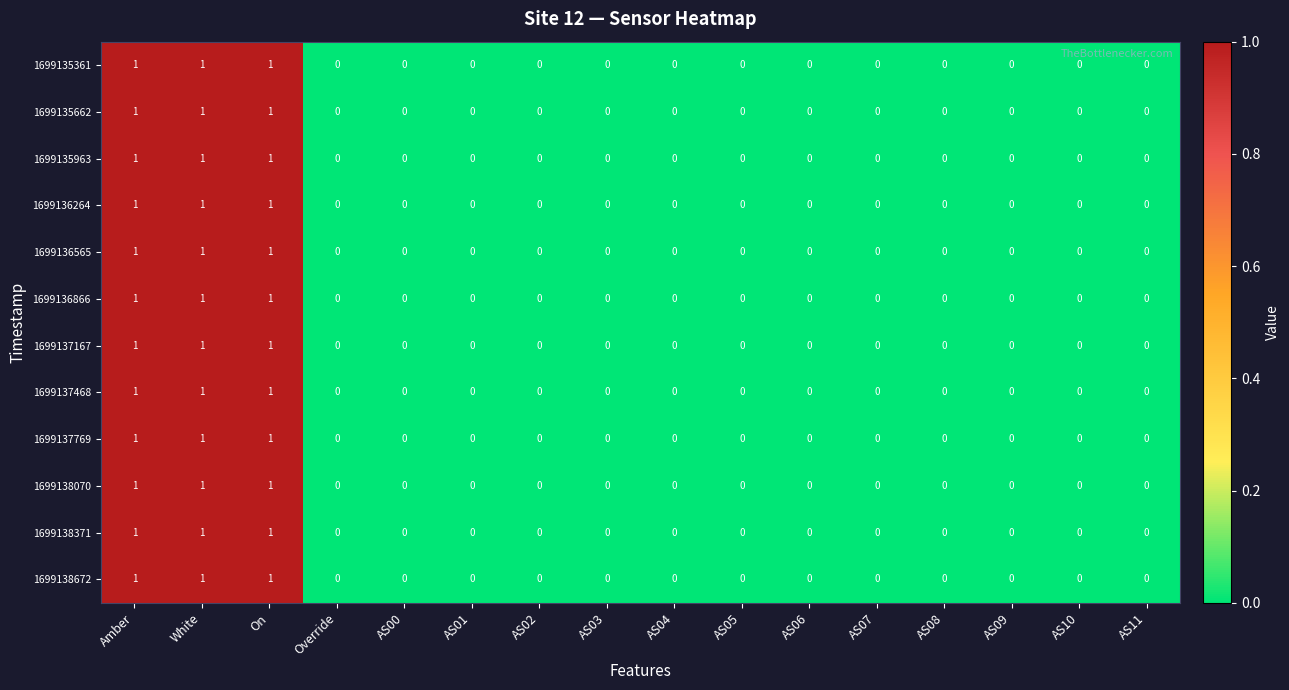

What is the sum of all 1699136264 values?

3